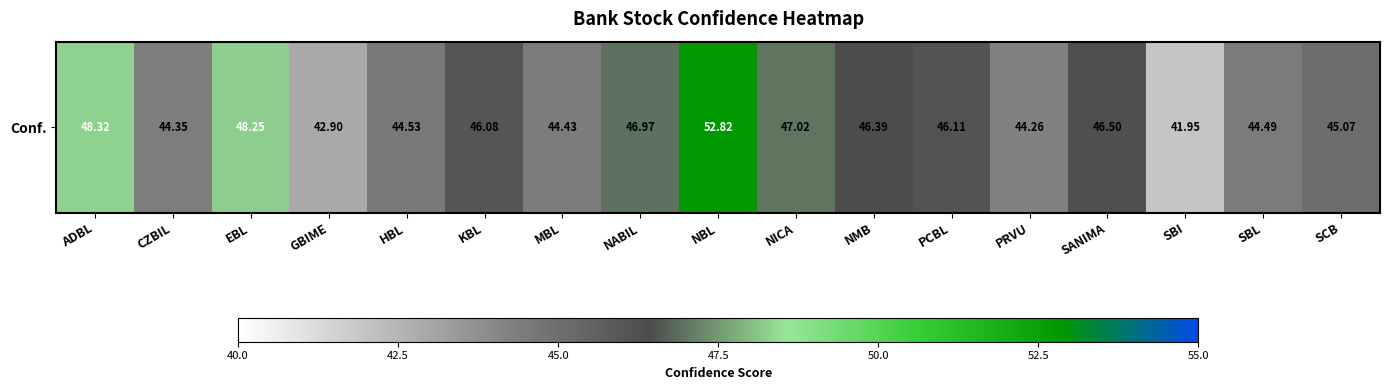

Reading left to right, list all the values displayed in this chart.

48.3	44.4	48.2	42.9	44.5	46.1	44.4	47.0	52.8	47.0	46.4	46.1	44.3	46.5	42.0	44.5	45.1